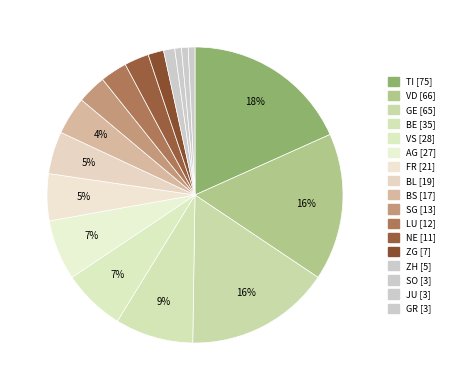

Rank the categories by value from highest to lowest.

TI, VD, GE, BE, VS, AG, FR, BL, BS, SG, LU, NE, ZG, ZH, GR, JU, SO